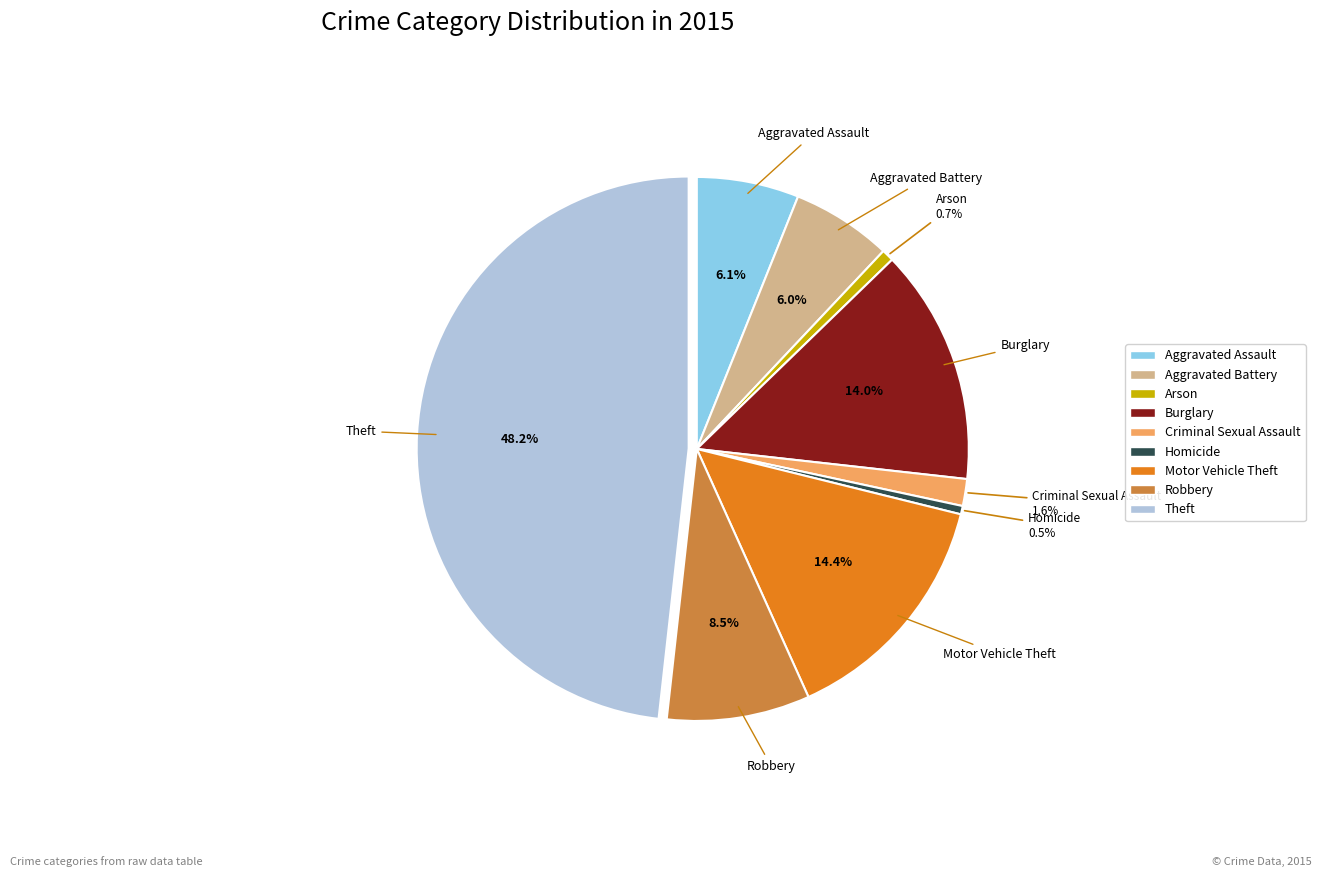

To the nearest percent, what is the average slice percentage?

11%